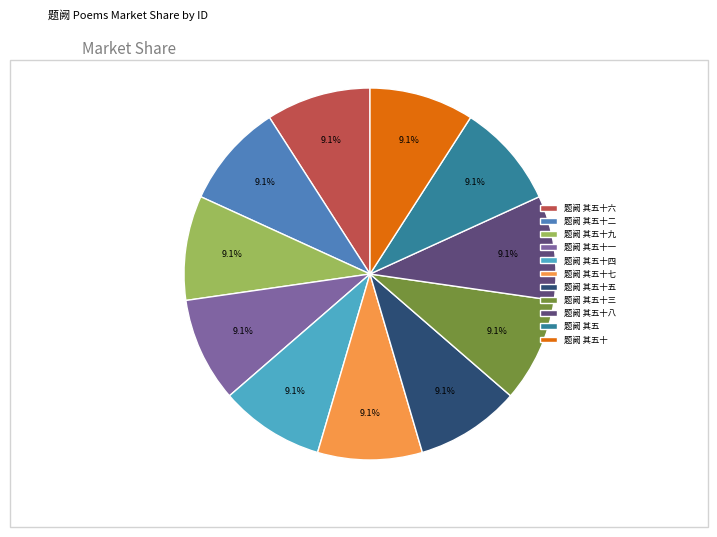

Is 题阙 其五十七 the majority of the pie?

No